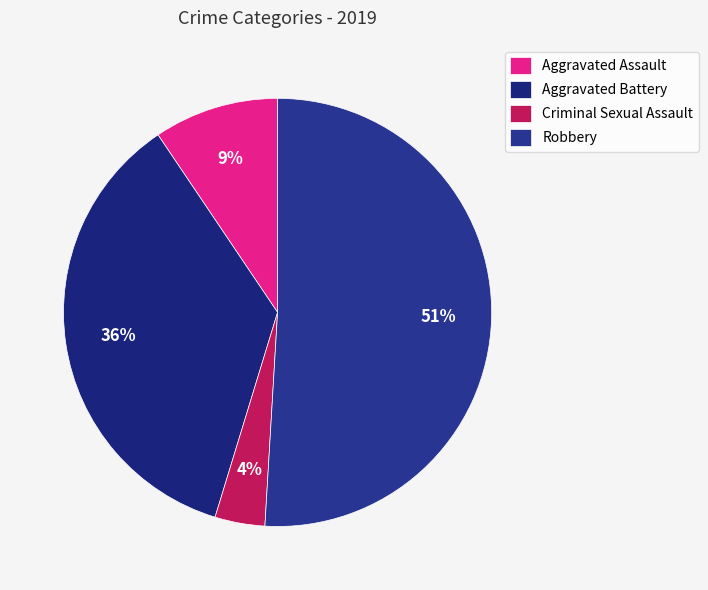

Does any single category account for the majority?

Yes